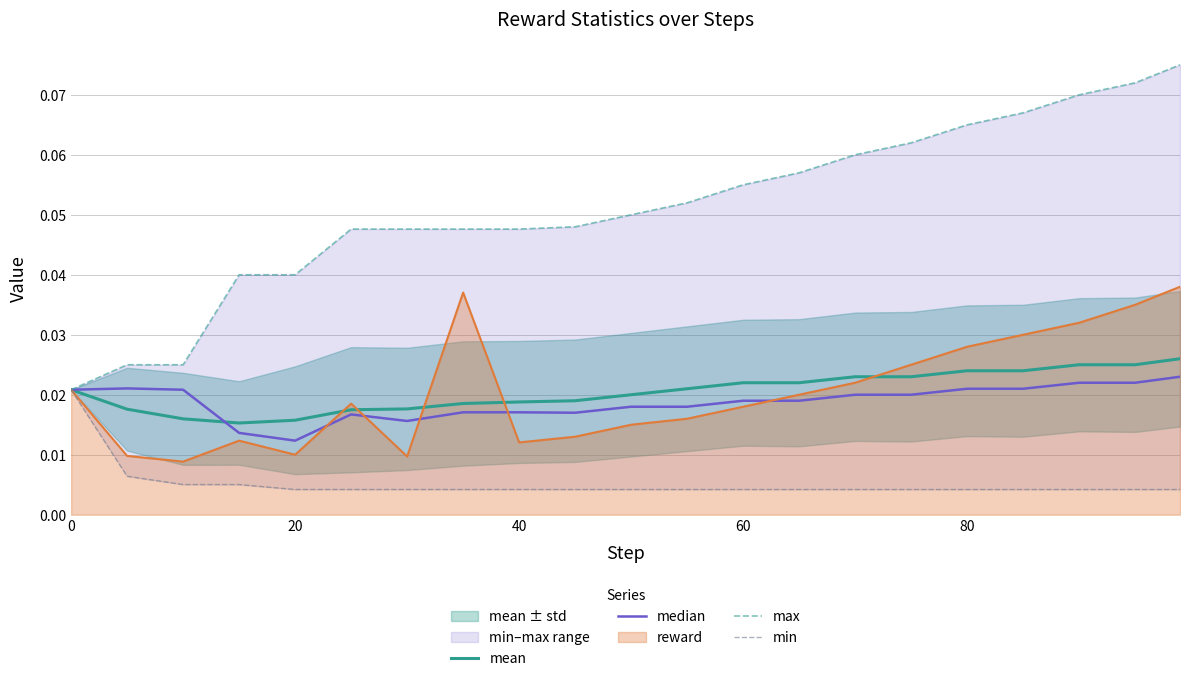

Which series has the largest range (max minus min)?

max